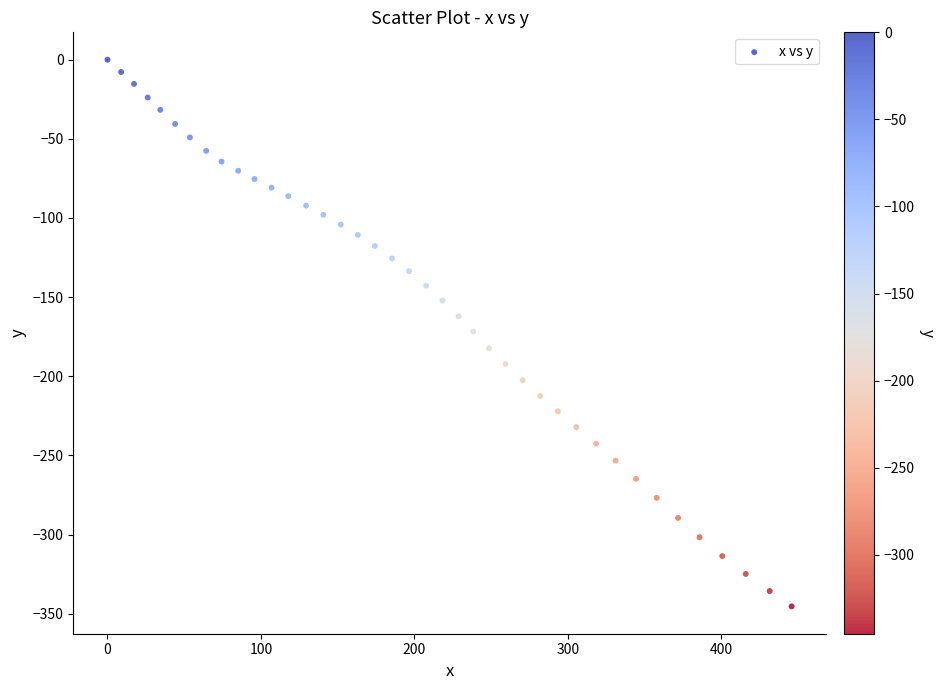

What is the range of Y values (max minus min)?

345.4